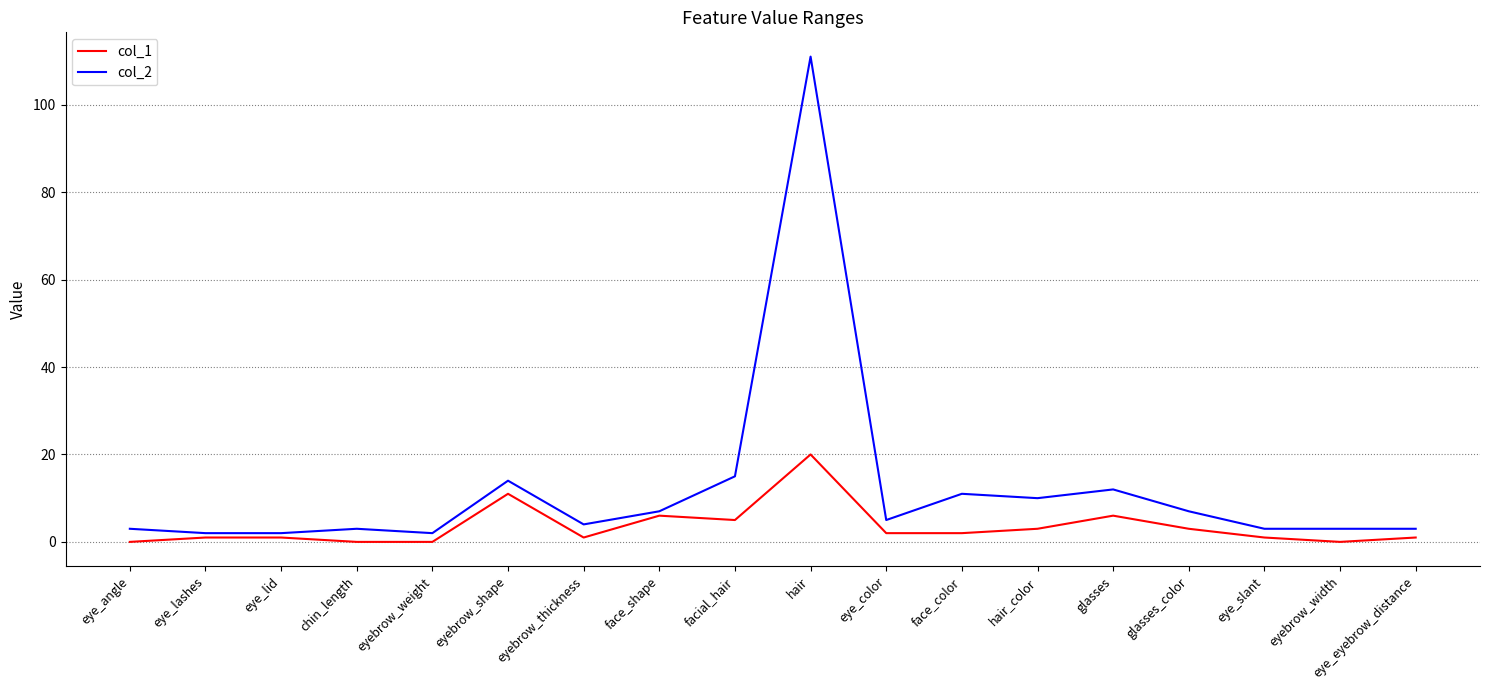

What is the maximum value shown in the chart?

111